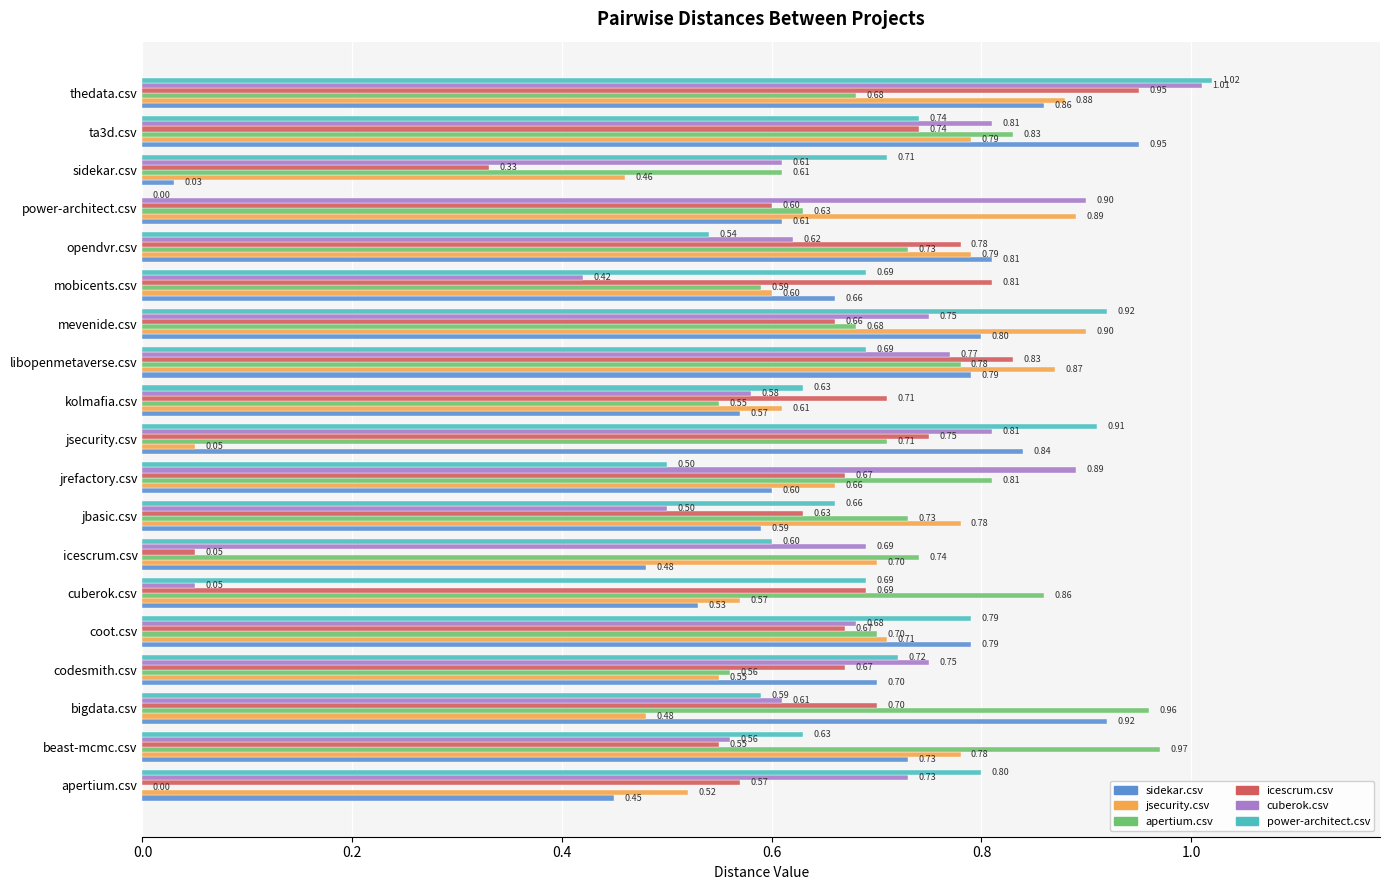

At which category does the chart reach its peak across all series?

thedata.csv